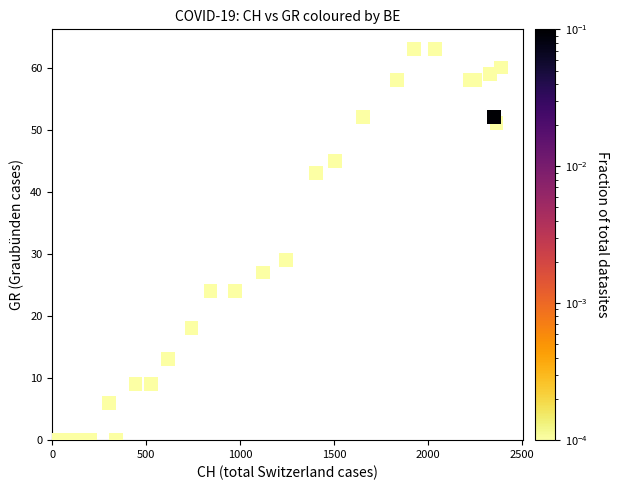

What Y value in the scatter plot is closest to 31?

29